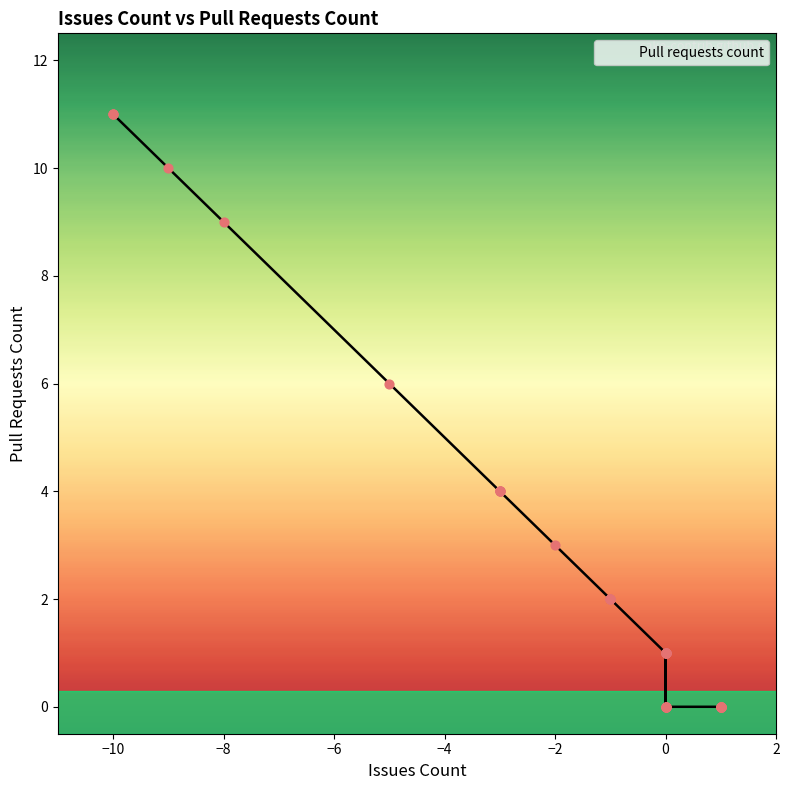

What is the change in value from -9 to 1?

-10